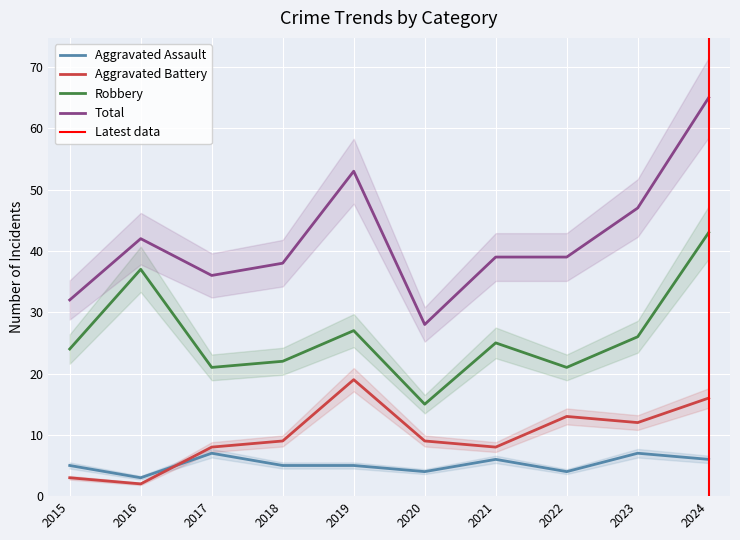

Does the chart display data point markers on the line(s)?

No